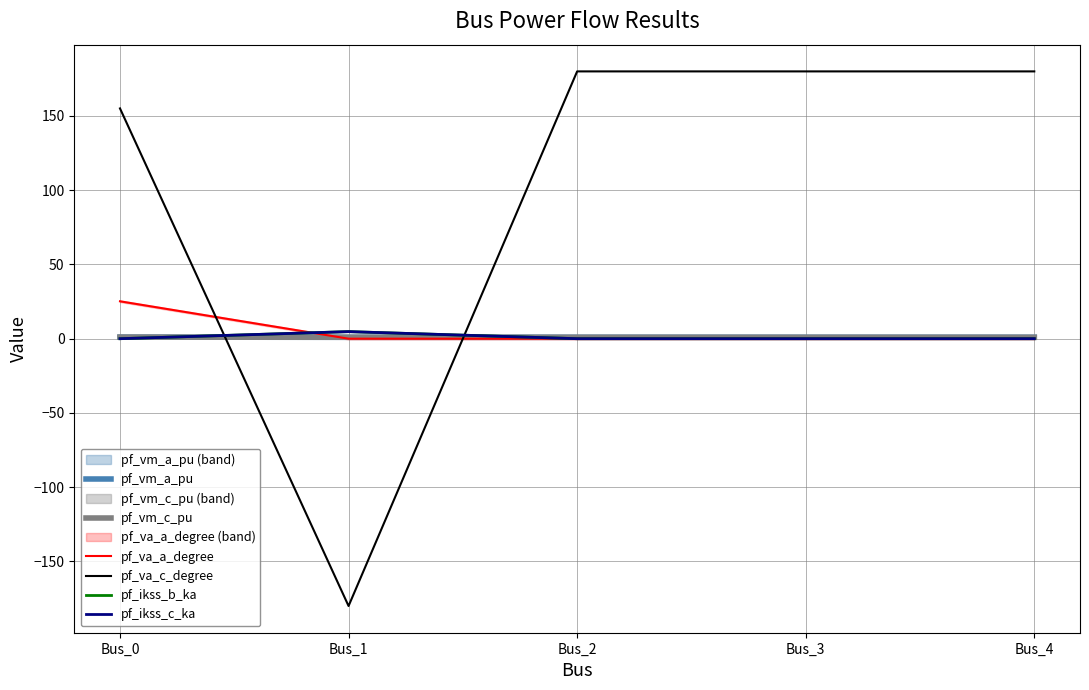

What are all the series names shown in the legend?

pf_vm_a_pu, pf_vm_c_pu, pf_va_a_degree, pf_va_c_degree, pf_ikss_b_ka, pf_ikss_c_ka